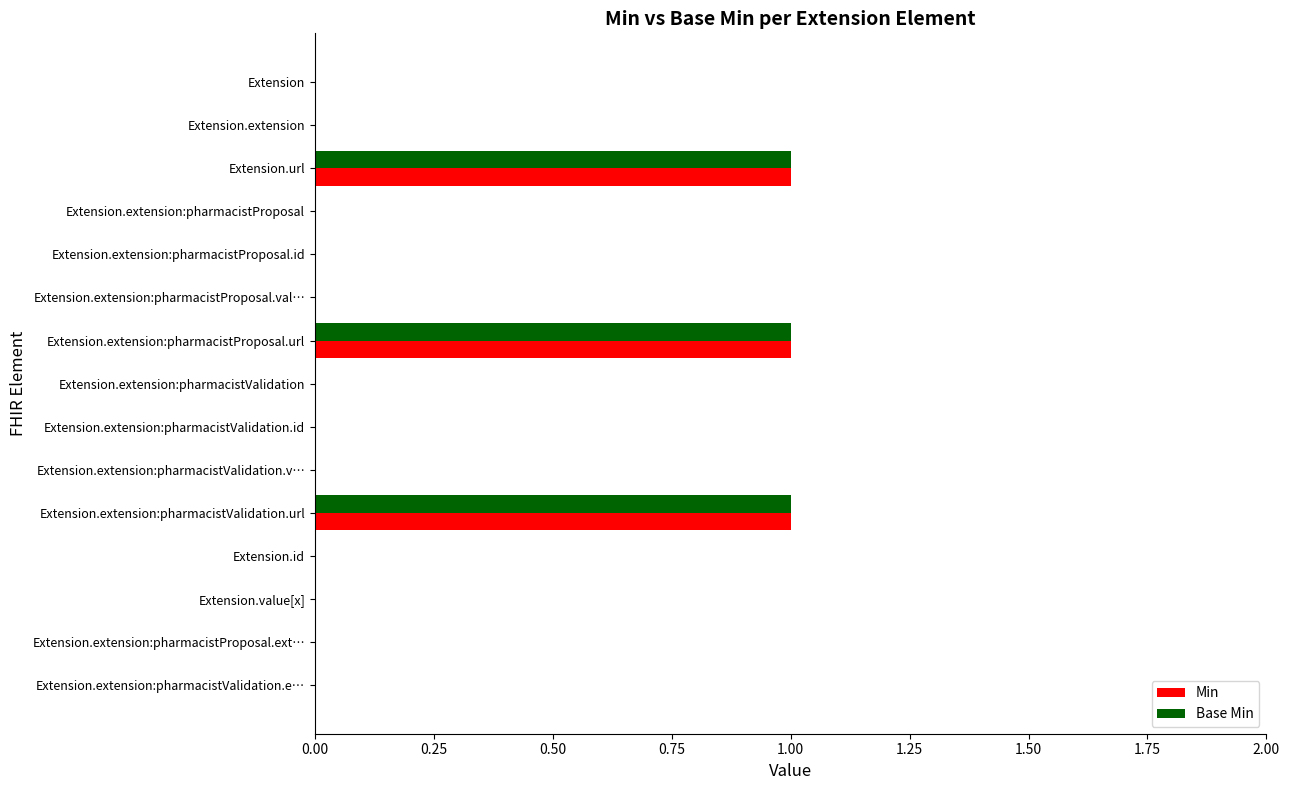

Is it true that Min equals 0 at Extension?

True